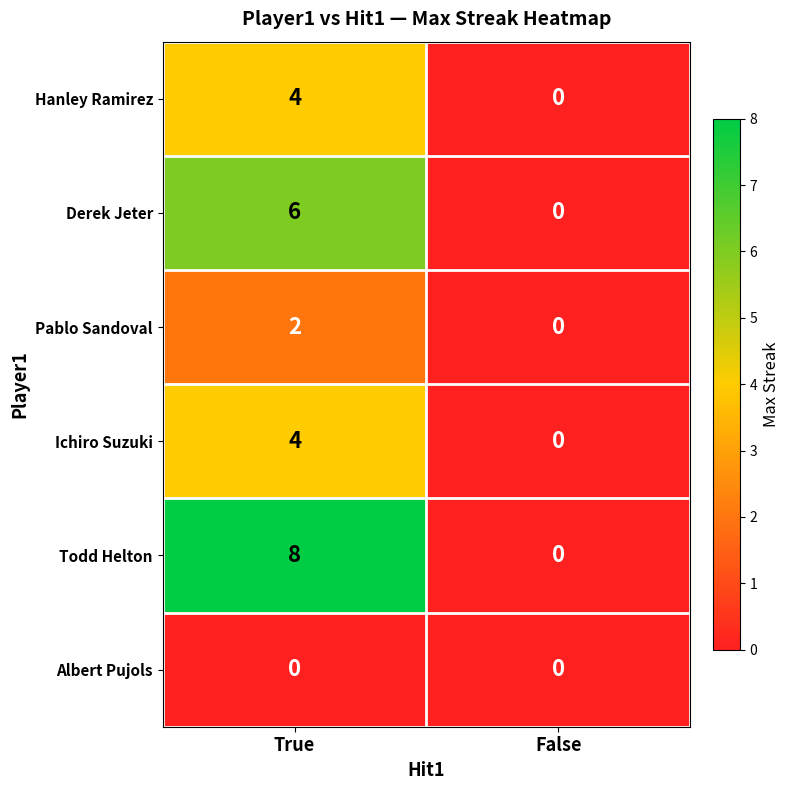

Is the value of Ichiro Suzuki at True greater than the value of Todd Helton at False?

Yes